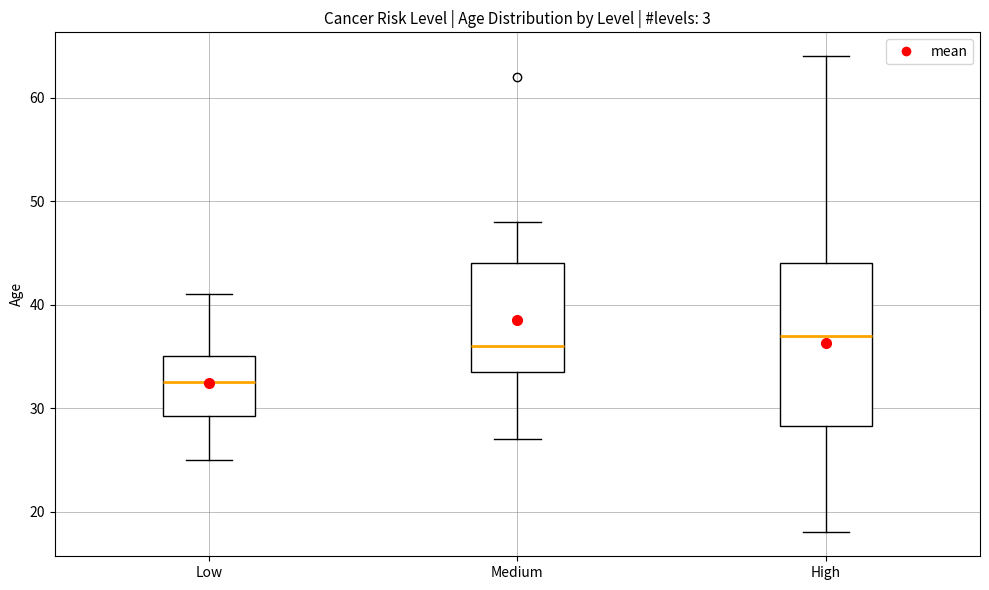

Where does the lower whisker of the box for Medium end on the y-axis? The values are not printed on the chart, so give them approximately, as read against the axis.

27